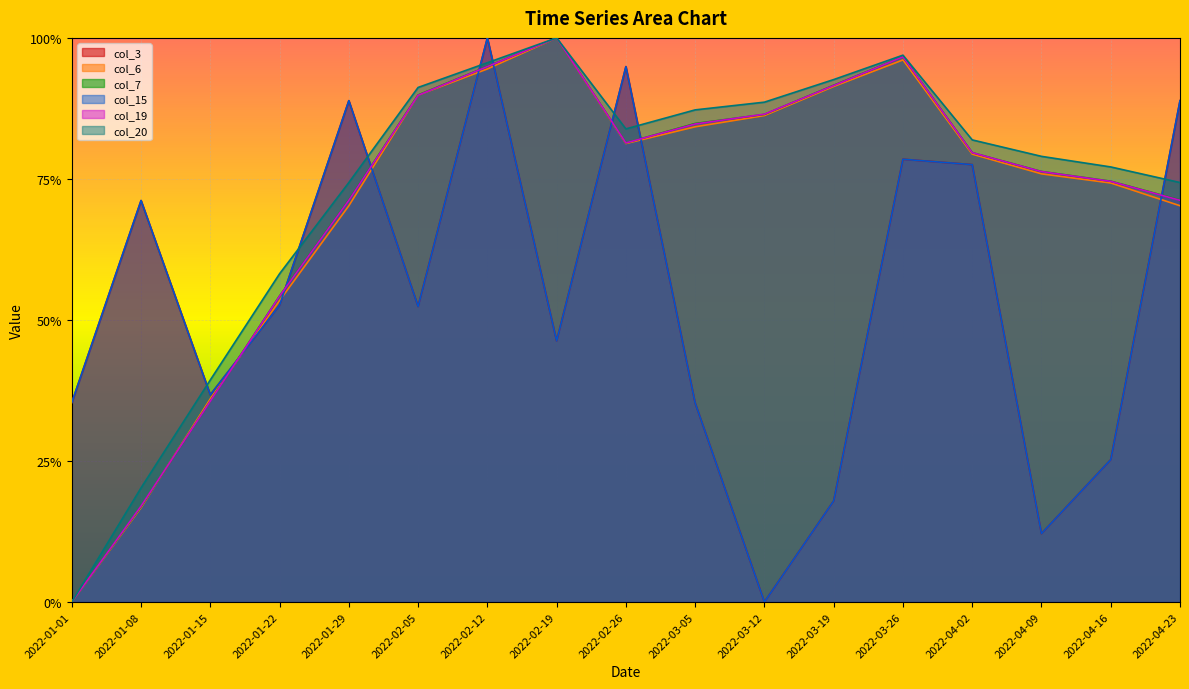

What is the difference between the maximum and minimum values in the col_6 series?

1.0